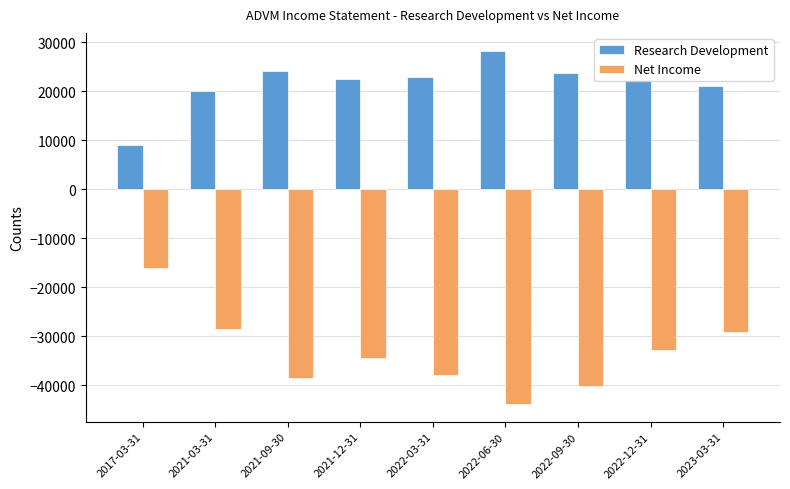

The Net Income series shows -57604 at 2022-03-31. True or false?

False